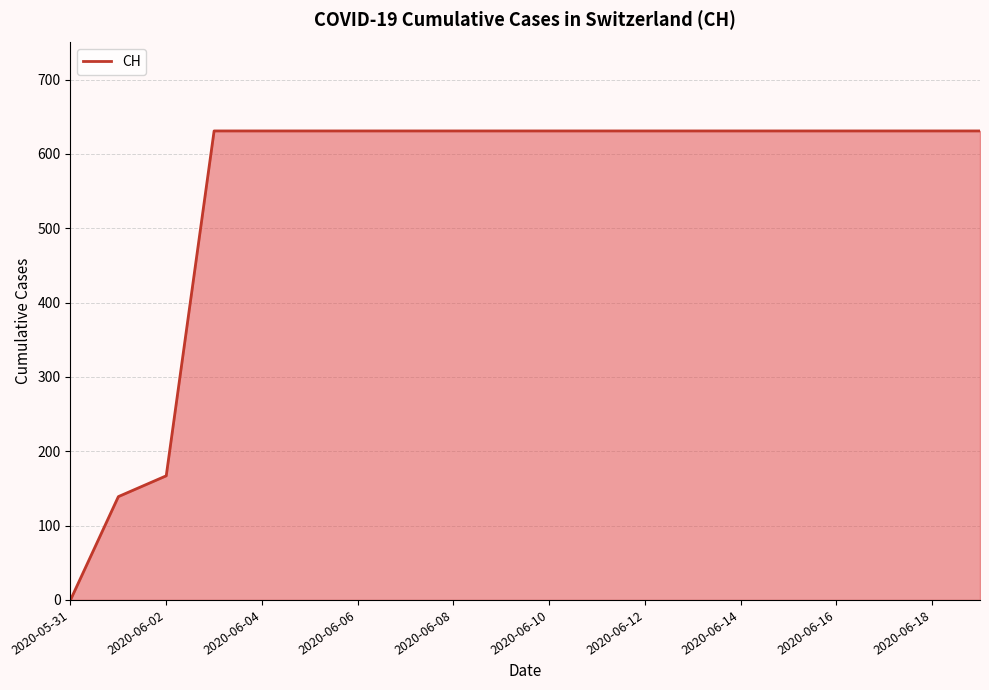

What is the maximum value shown in the chart?

631